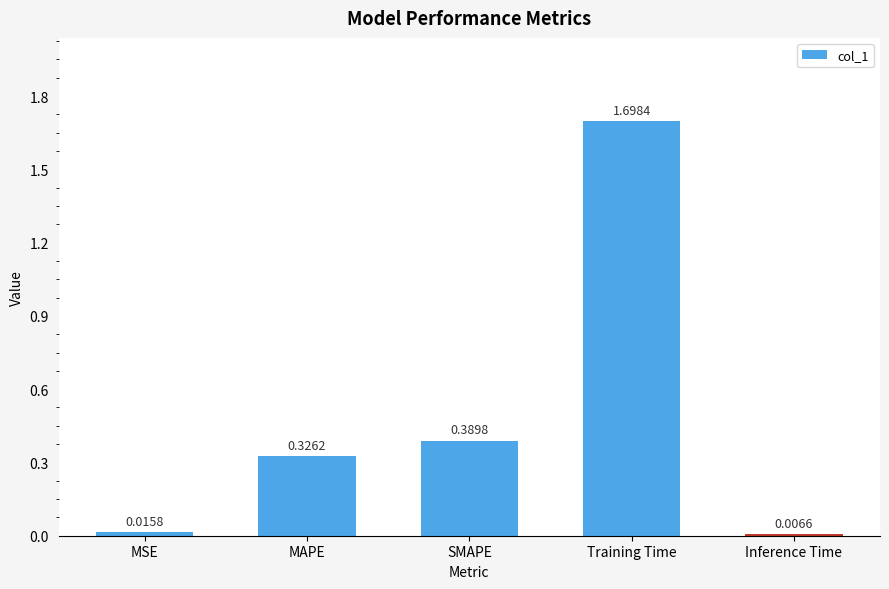

Where is the data nearest to the value 0?

Inference Time